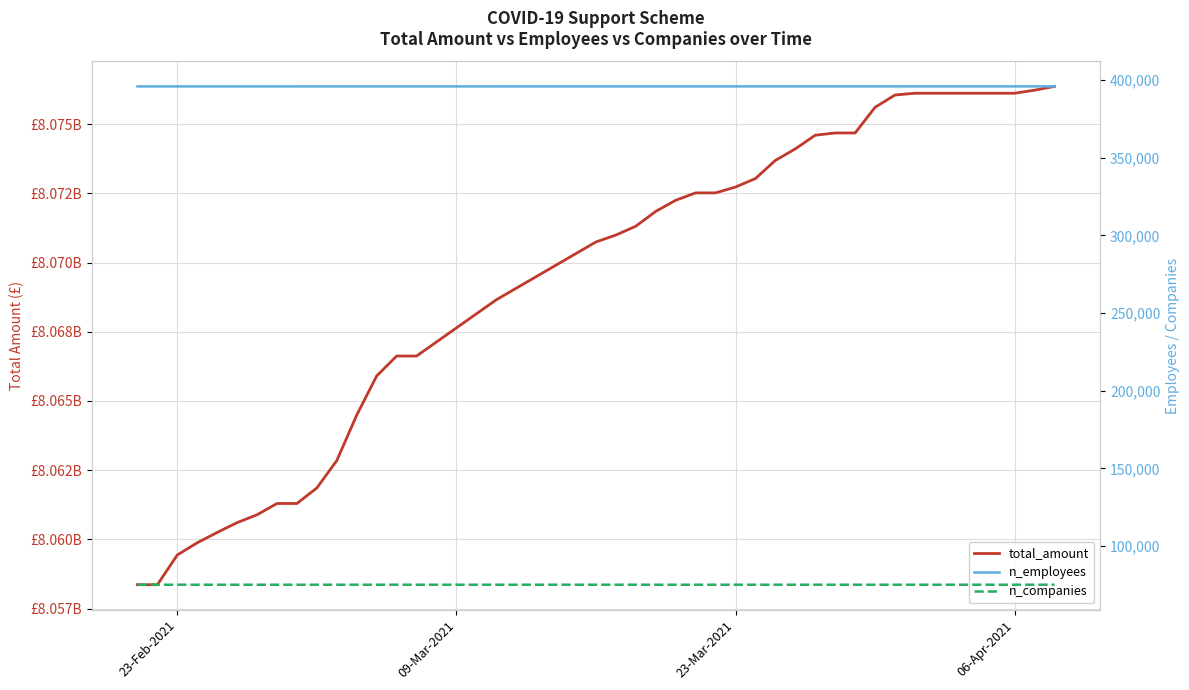

Is the value of n_employees at 22 greater than the value of total_amount at 12?

No